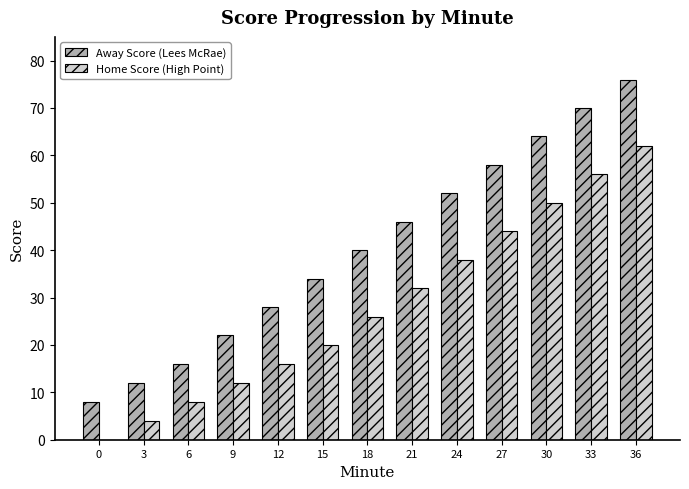

At which label is Away Score (Lees McRae) closest to 42?

18